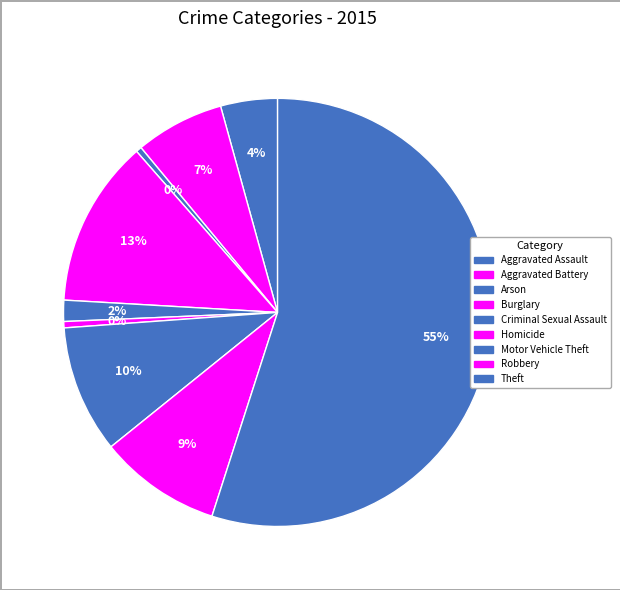

How many segments does this pie chart have?

9